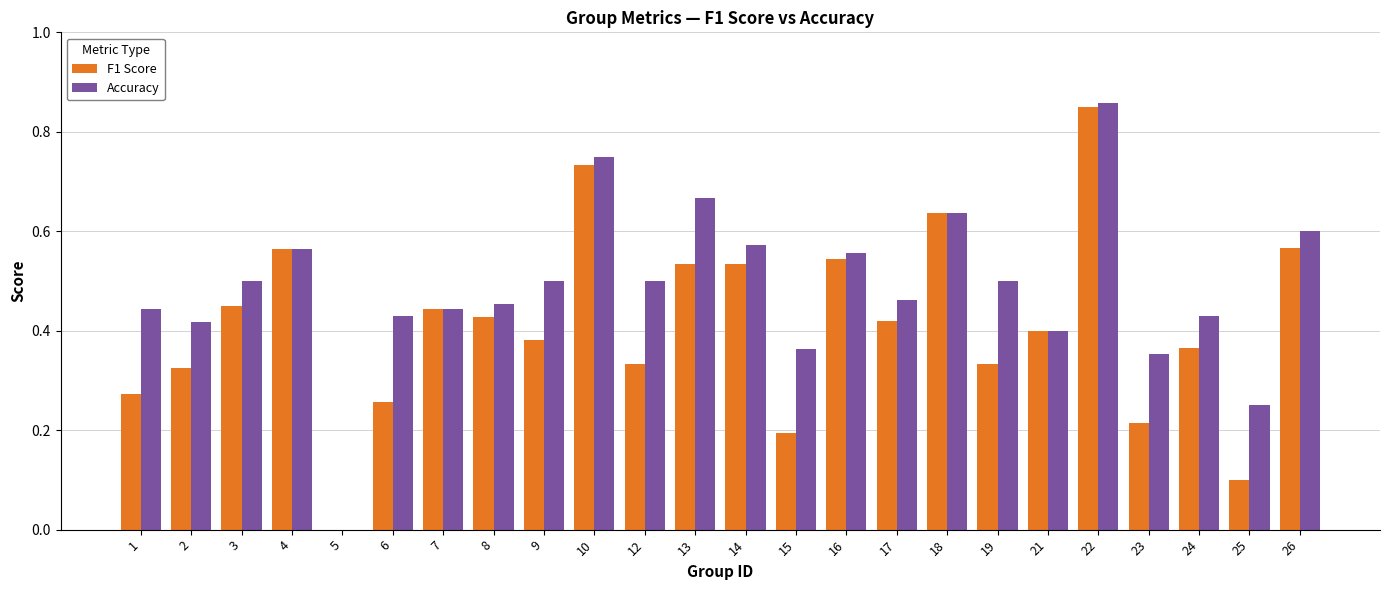

Which series changed the most between 2 and 23?

F1 Score